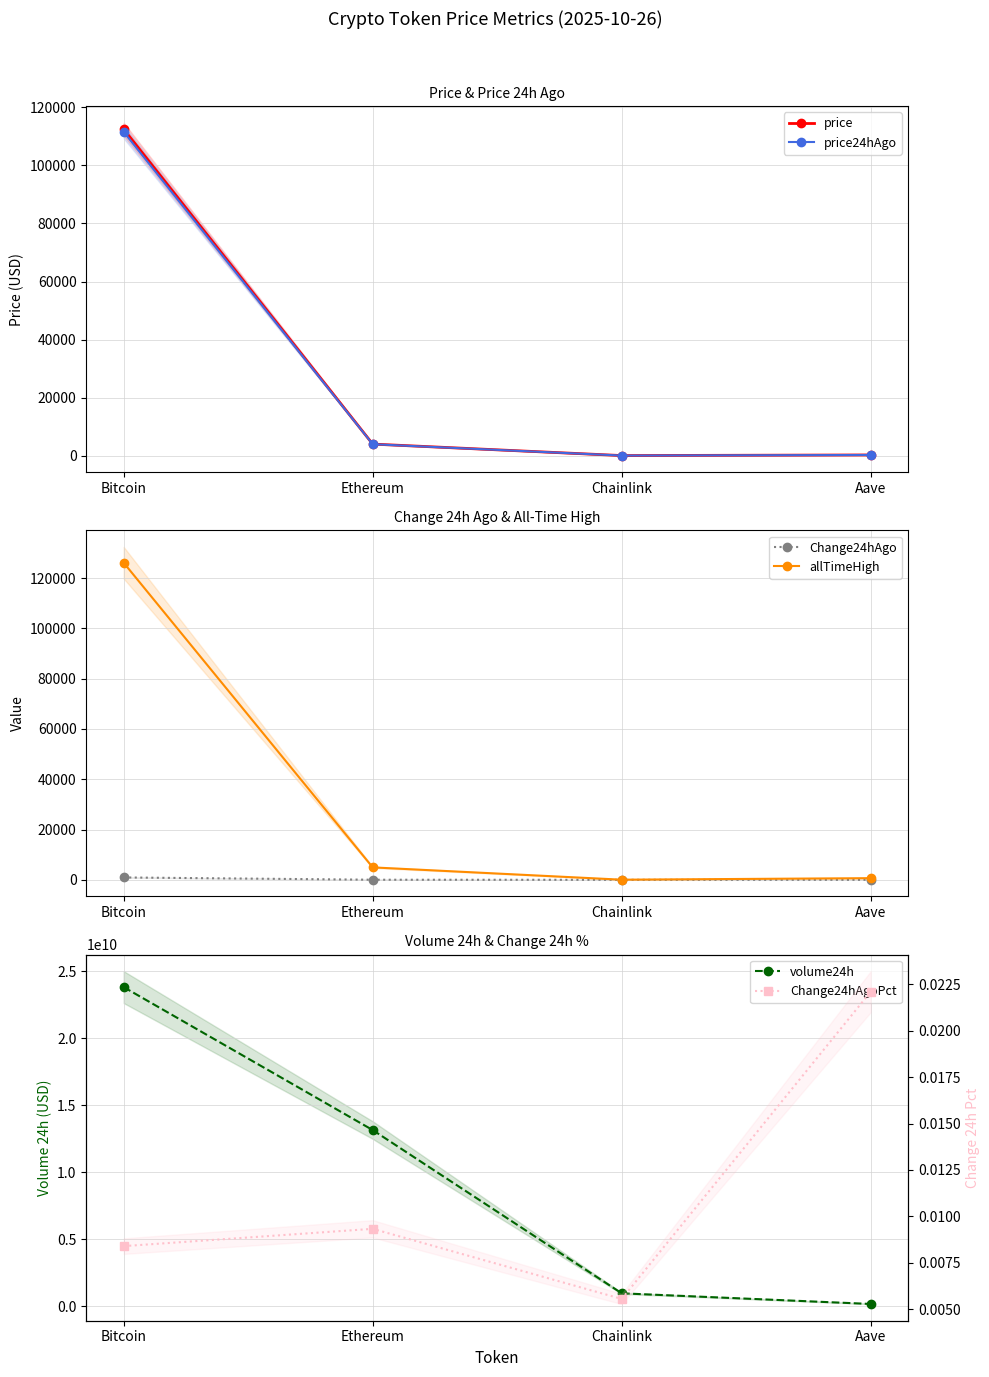

What is the difference between the price24hAgo values at Chainlink and Ethereum?

3924.1